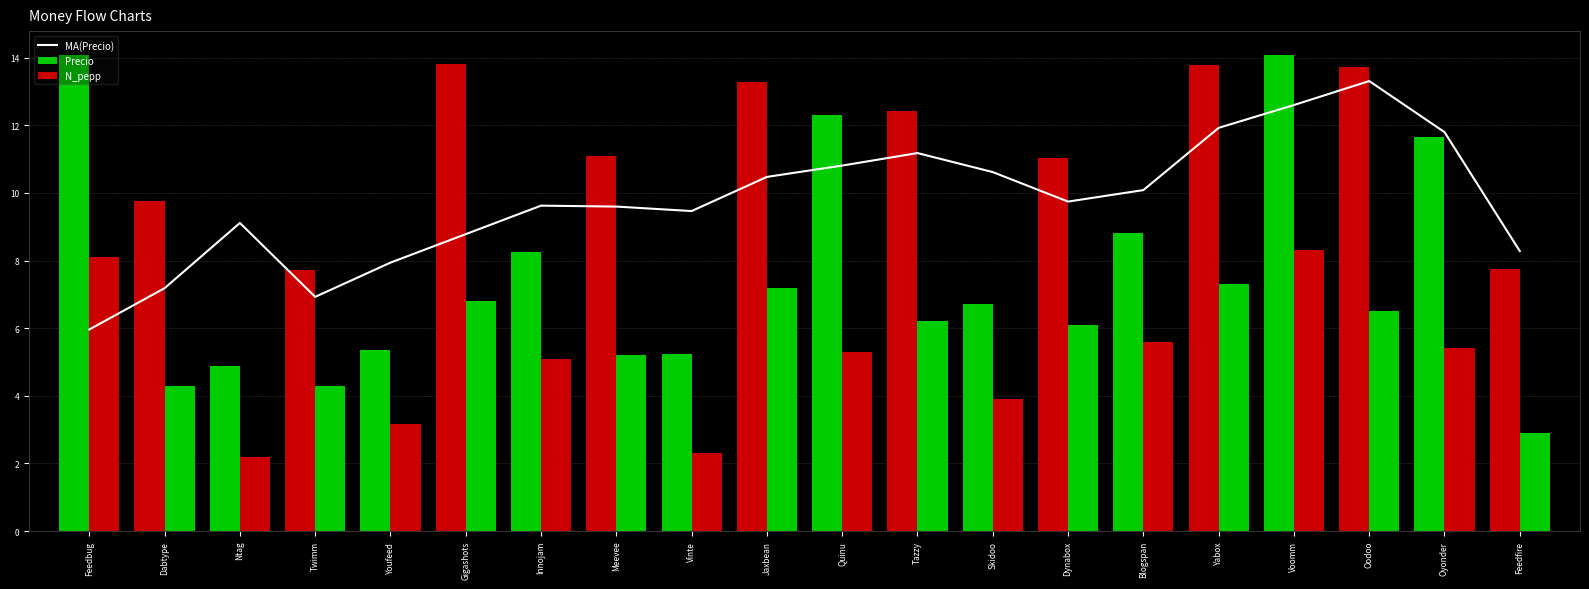

How many groups of bars are there?

20